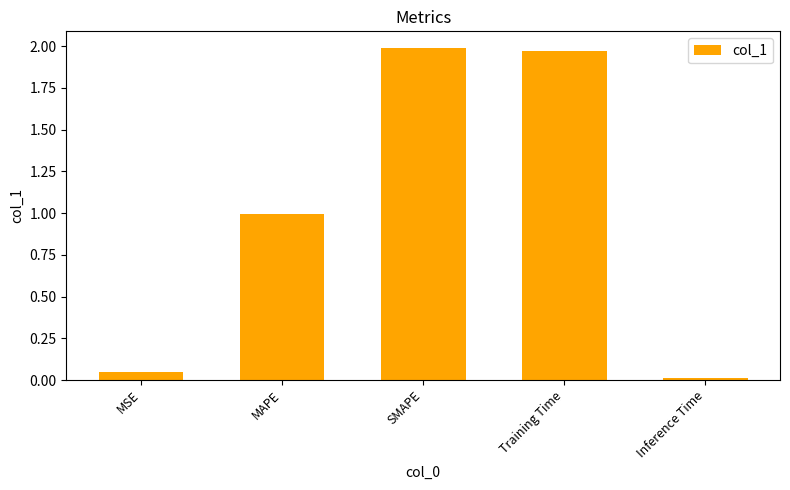

The value at SMAPE is 0.5. True or false?

False